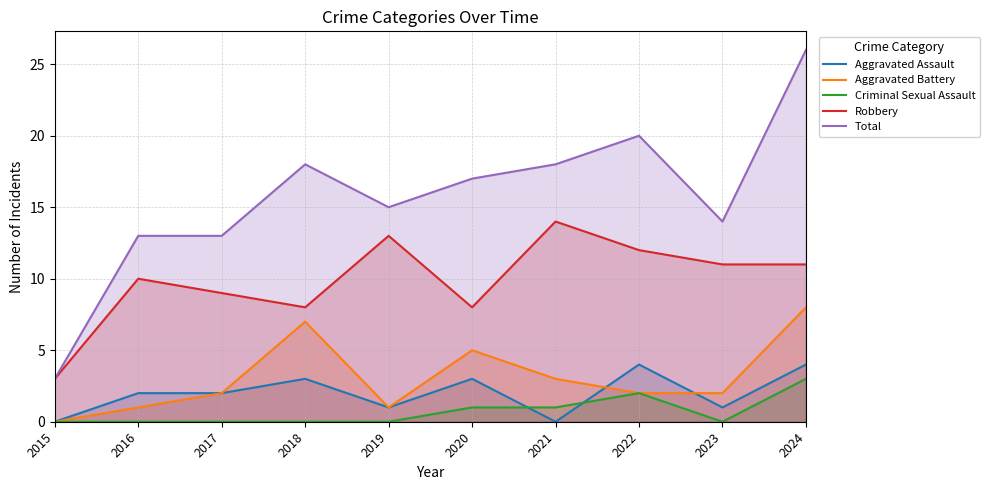

How many values in the Total series are below 17?

5